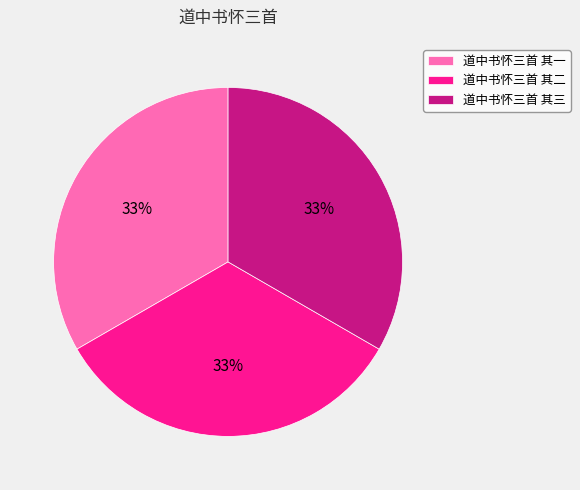

How many slices are in this pie chart?

3